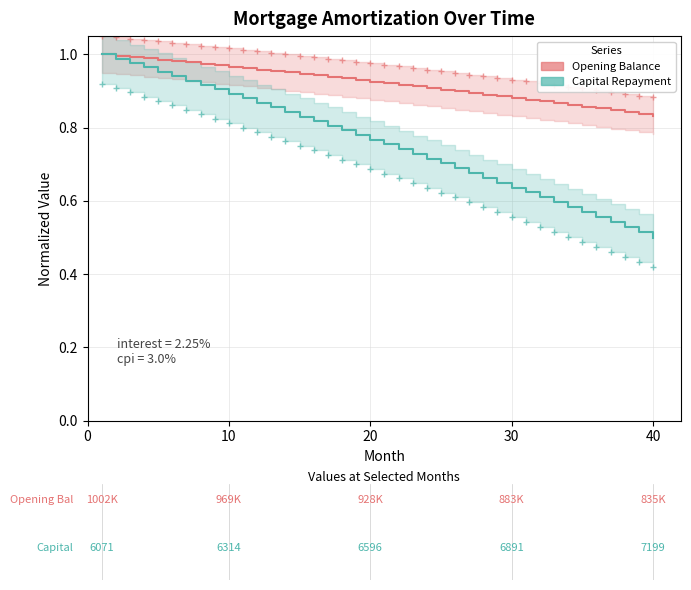

Reading left to right, what are all the values shown in this chart?

Opening Balance: 1.0	1.0	1.0	1.0	1.0	1.0	1.0	1.0	1.0	1.0	1.0	1.0	1.0	1.0	0.9	0.9	0.9	0.9	0.9	0.9	0.9	0.9	0.9	0.9	0.9	0.9	0.9	0.9	0.9	0.9	0.9	0.9	0.9	0.9	0.9	0.9	0.8	0.8	0.8	0.8
Capital Repayment: 1.0	1.0	1.0	1.0	1.0	0.9	0.9	0.9	0.9	0.9	0.9	0.9	0.9	0.8	0.8	0.8	0.8	0.8	0.8	0.8	0.8	0.7	0.7	0.7	0.7	0.7	0.7	0.7	0.6	0.6	0.6	0.6	0.6	0.6	0.6	0.6	0.5	0.5	0.5	0.5